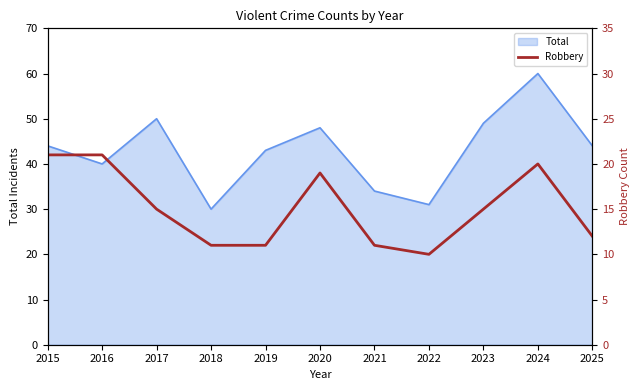

The value of Total at 2024 is 60. True or false?

True